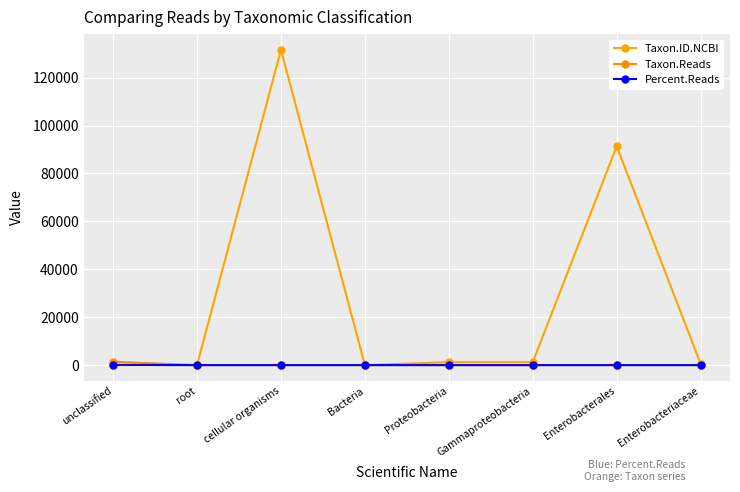

Is this an area chart (filled region under the line)?

No